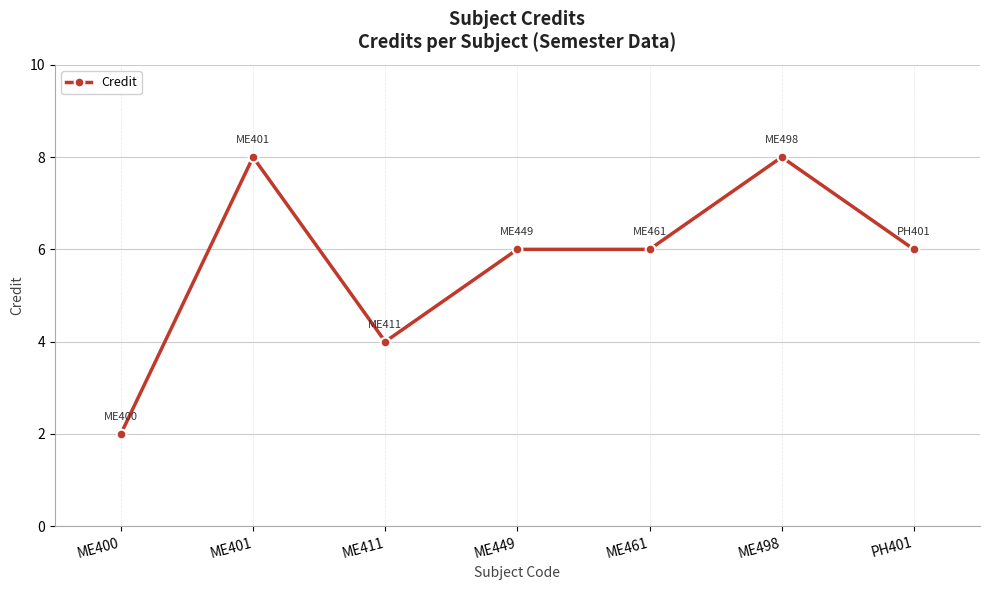

Approximately how many times larger is the value at ME400 compared to ME461?

0.3